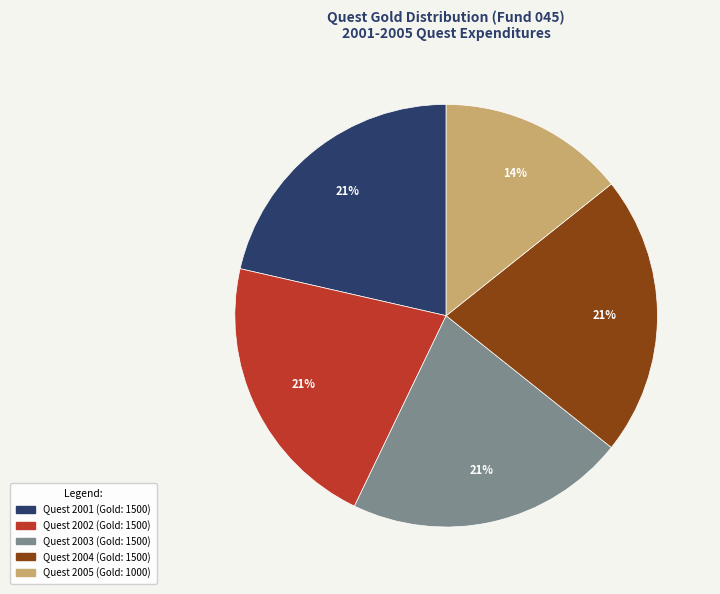

Approximately how many times larger is the value at Quest 2003 (Gold: 1500) compared to Quest 2002 (Gold: 1500)?

1.0